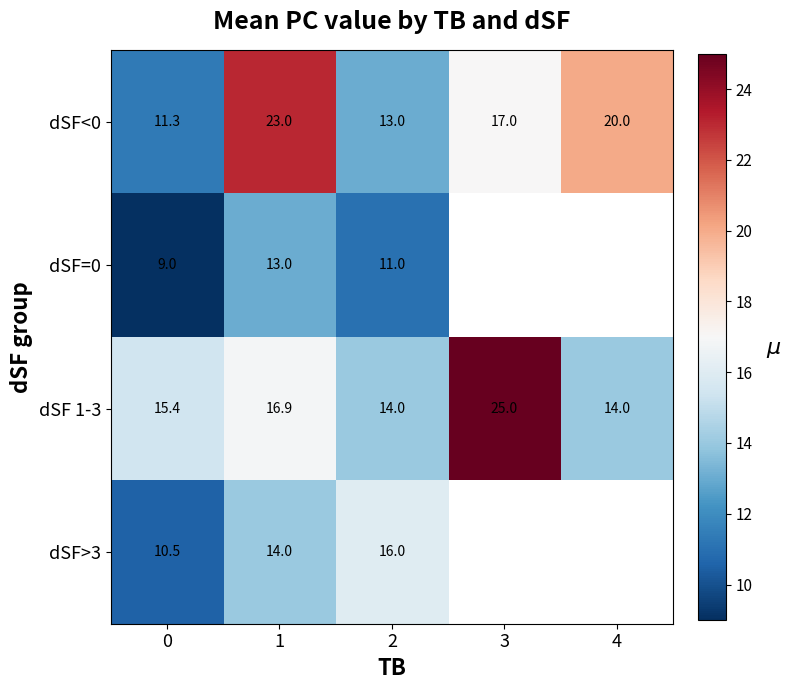

Is the value of dSF<0 at 4 greater than the value of dSF 1-3 at 0?

Yes